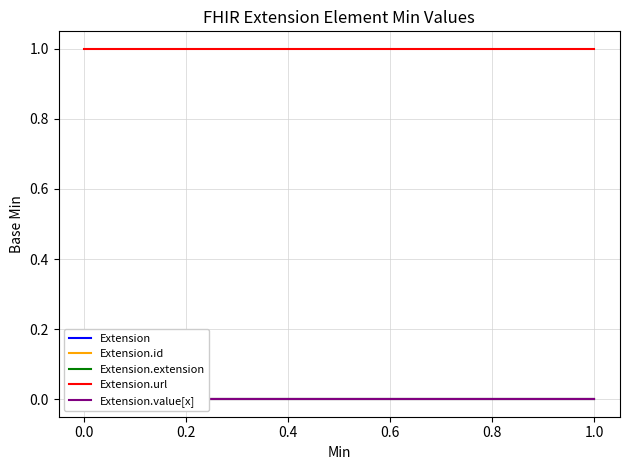

Which series has the widest spread of values?

Extension